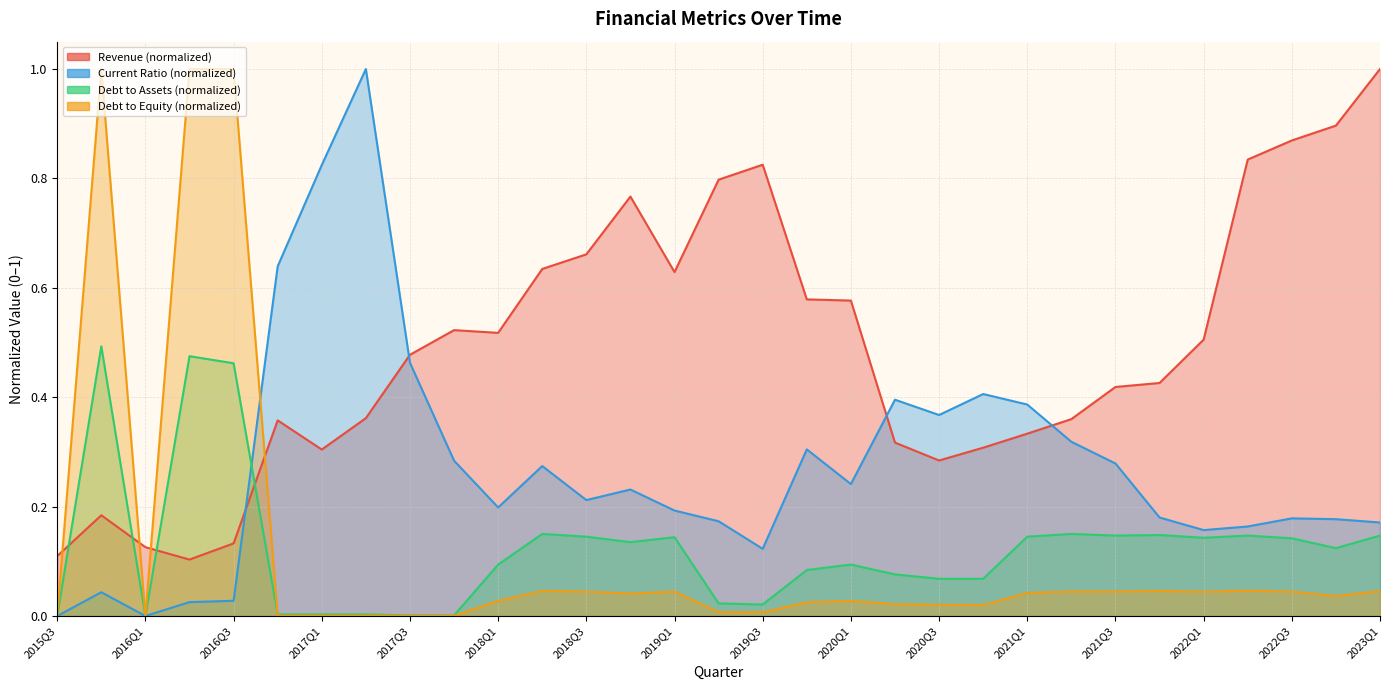

Which label corresponds to the smallest value in the chart?

2015Q3